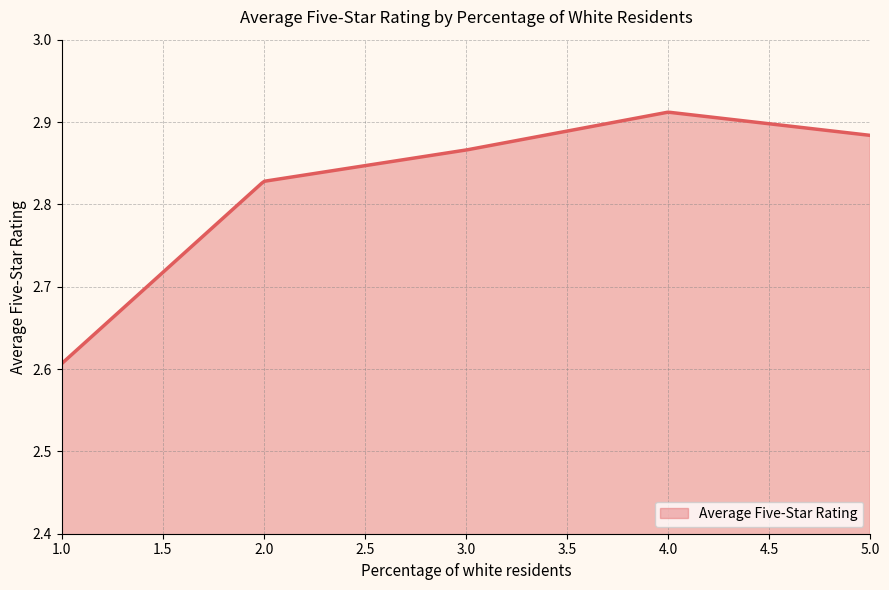

What is the difference between the maximum and minimum values?

0.3